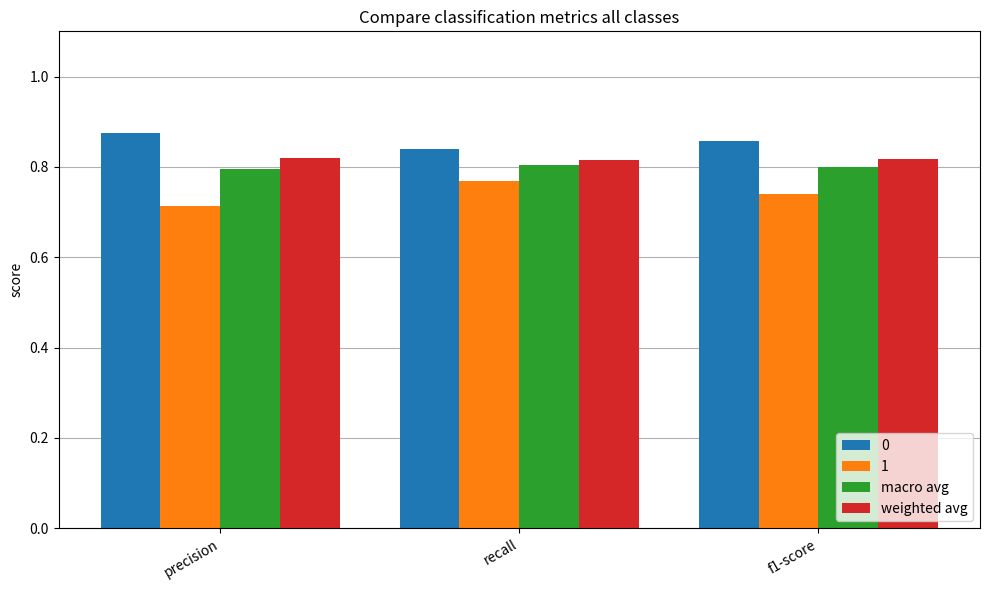

Which series has the widest spread of values?

1